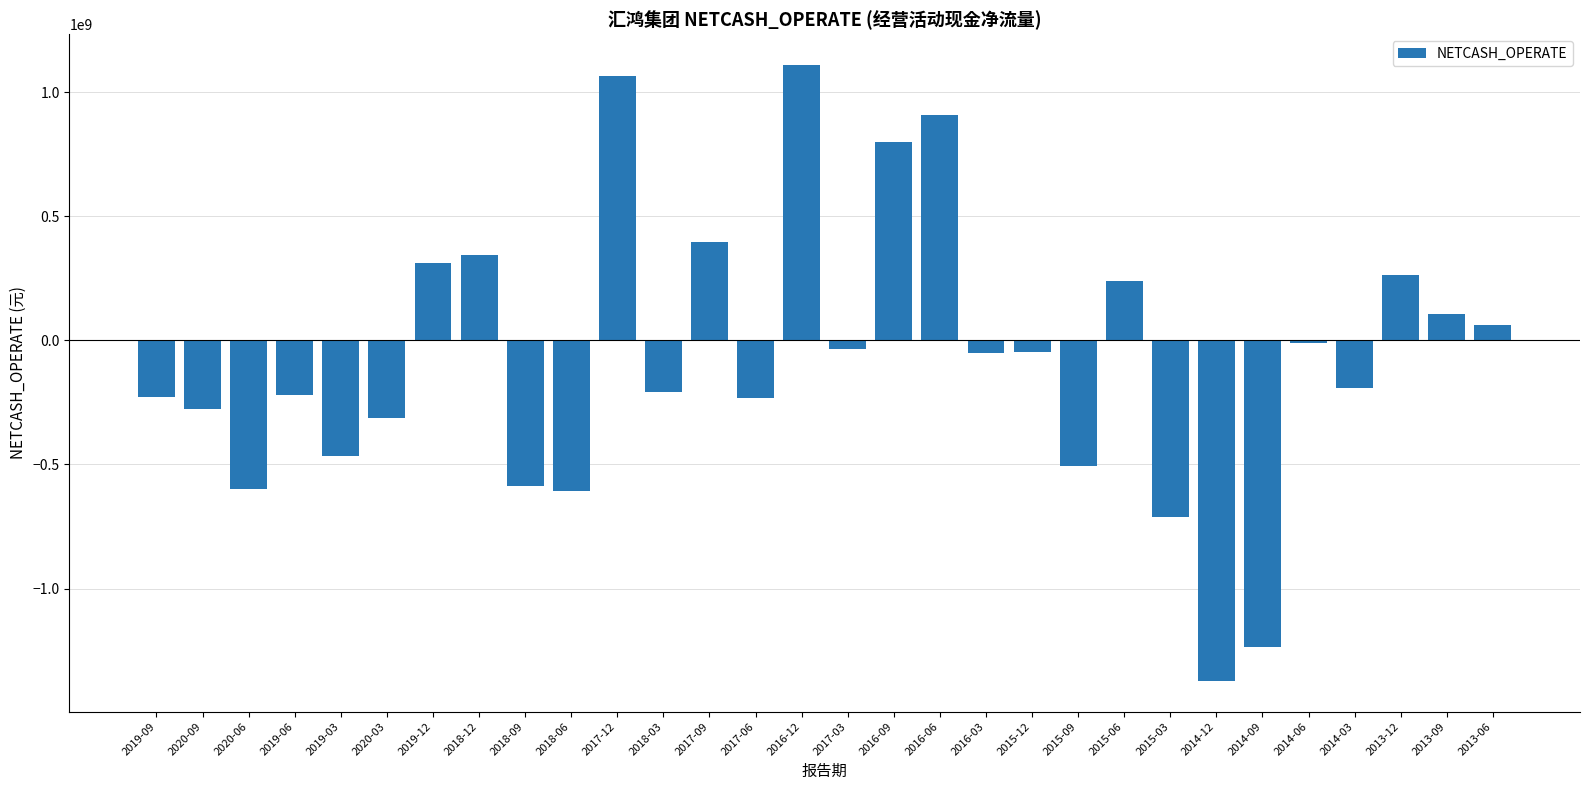

What is the difference between the values at 2016-12 and 2018-03?

1317569890.7